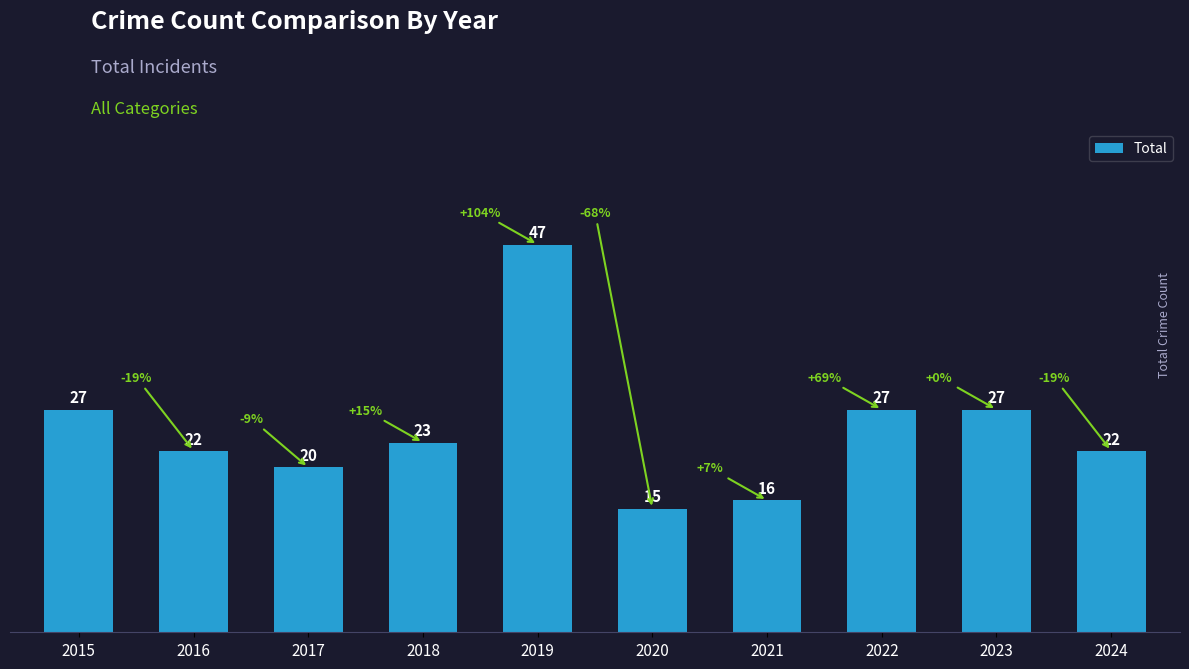

What is the sum of the values at 2022 and 2018?

50